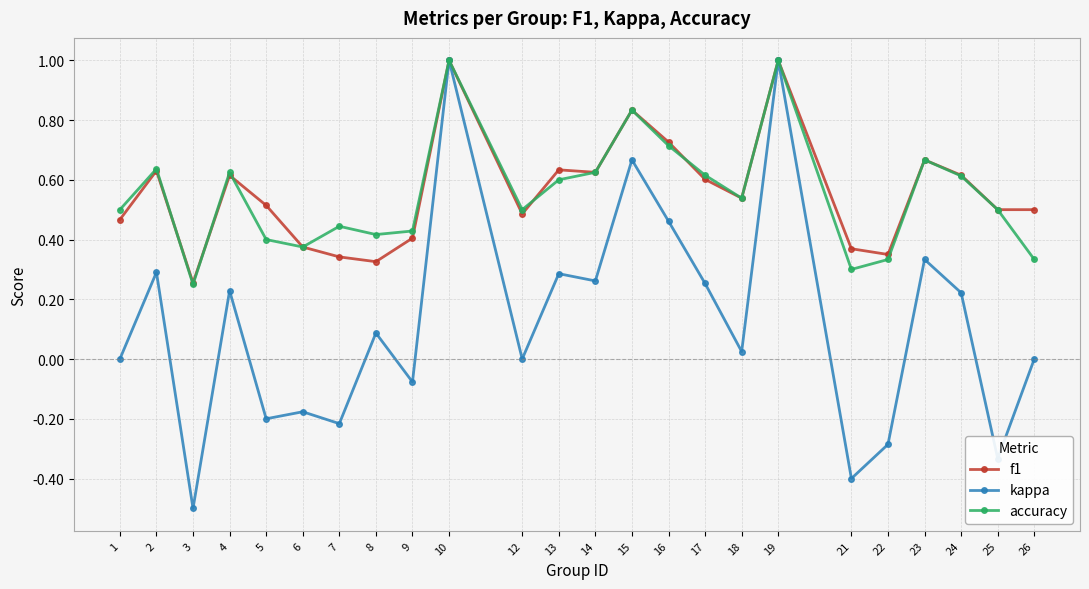

What is the minimum value shown in the chart?

-0.5